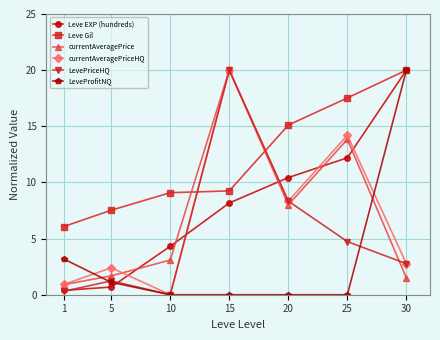

What is the average value of the Leve EXP (hundreds) series?

8.0